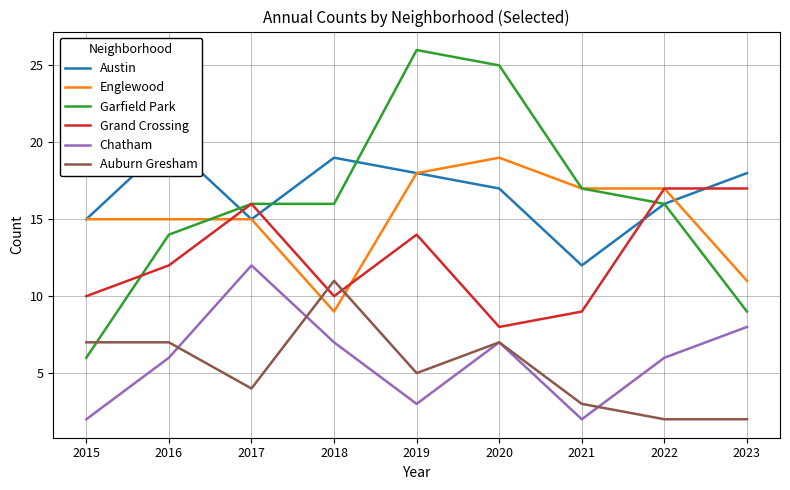

At which category is the sum across all series the highest?

2019